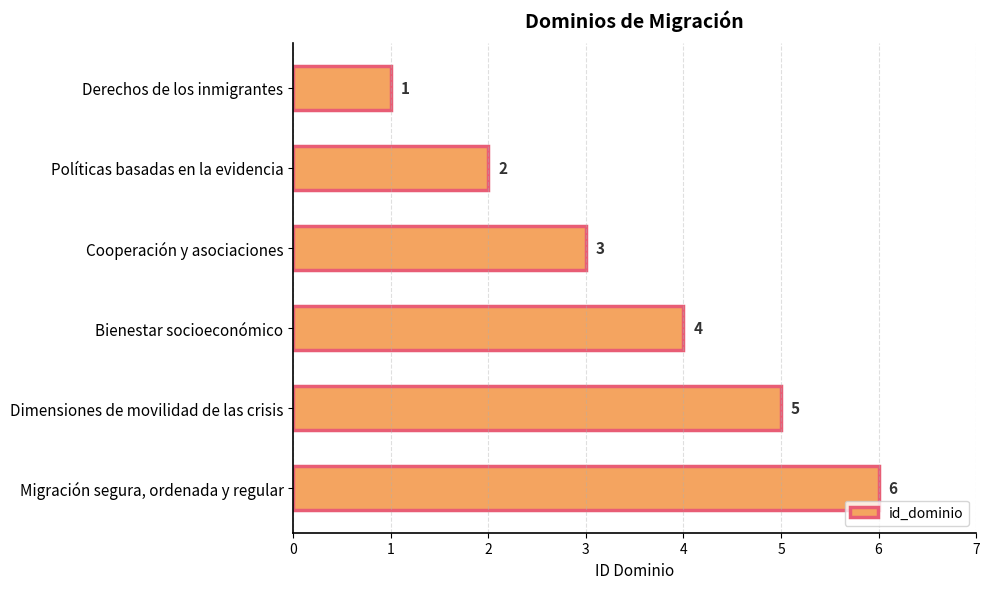

Count the values in the range 2 to 5.

4